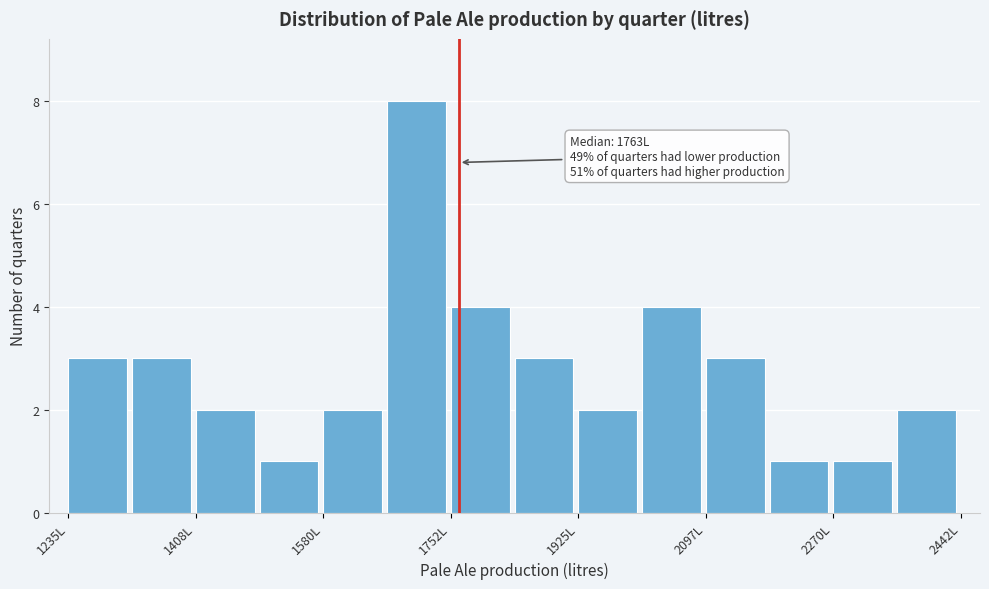

Over which range of the x-axis is the bar tallest?

1660 to 1760